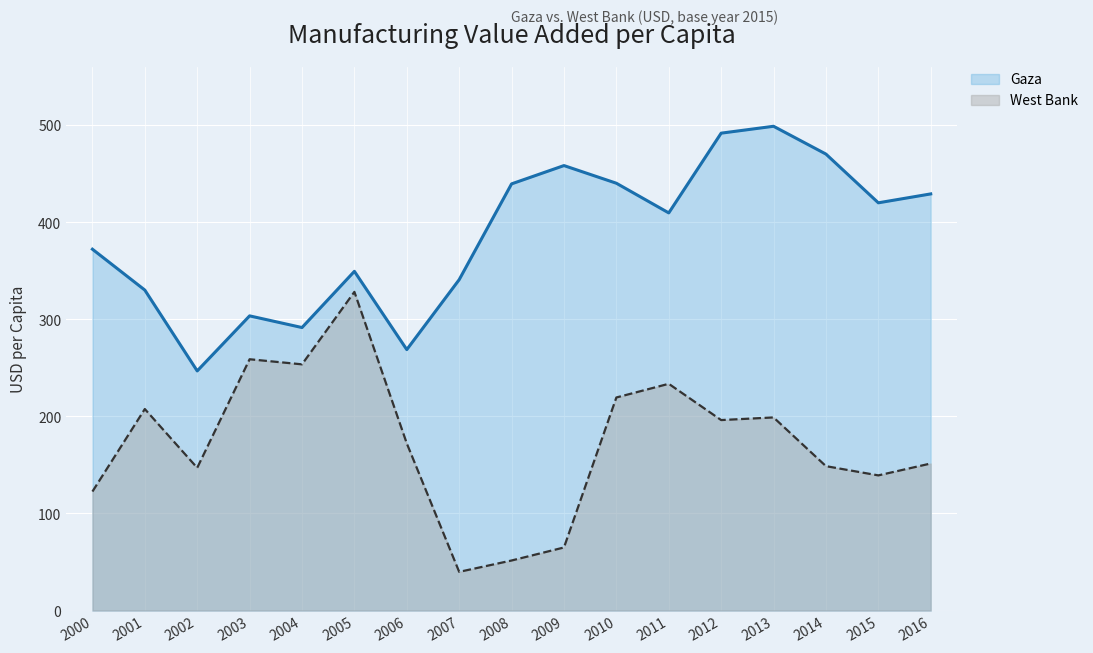

What is the minimum value shown in the chart?

39.8